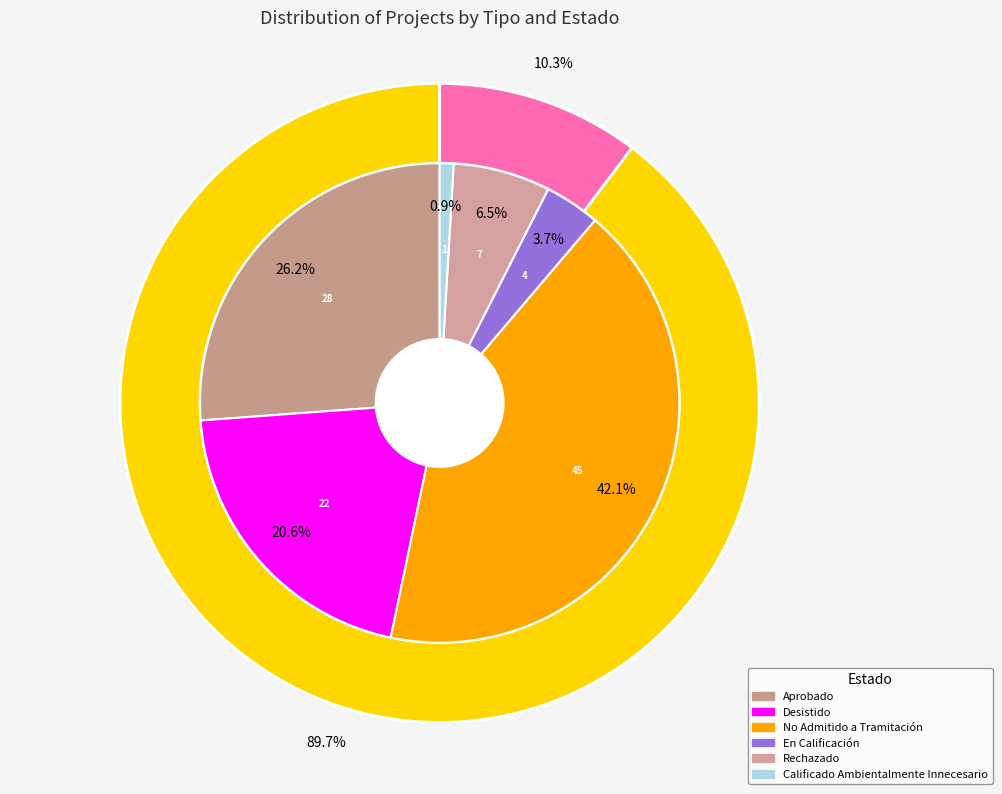

Count the number of slices in the pie.

2